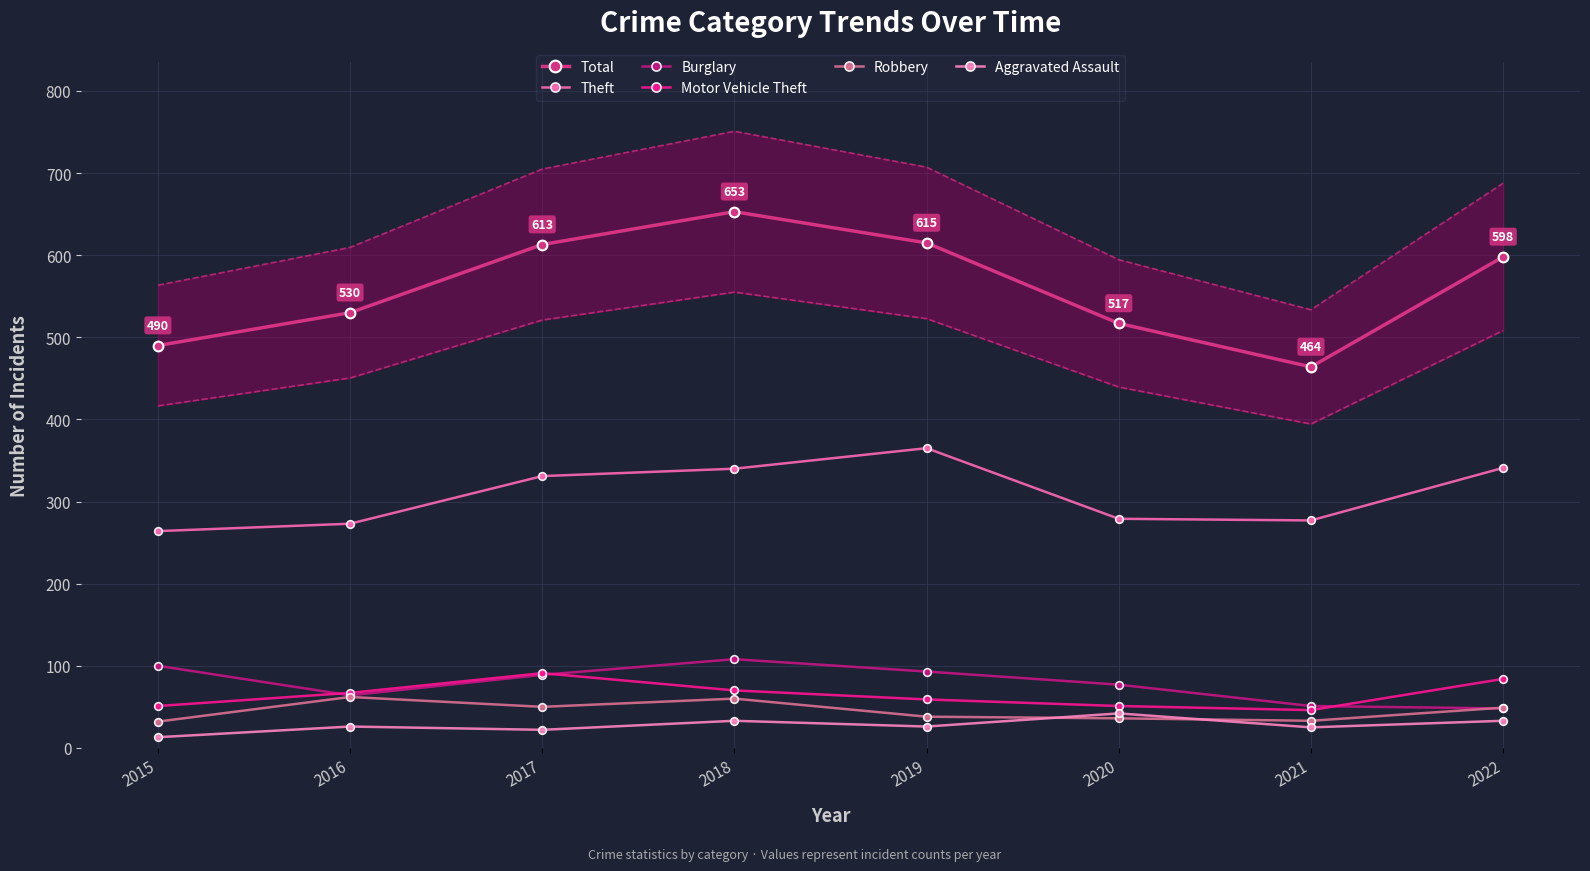

Which category has the highest value across all series?

2018